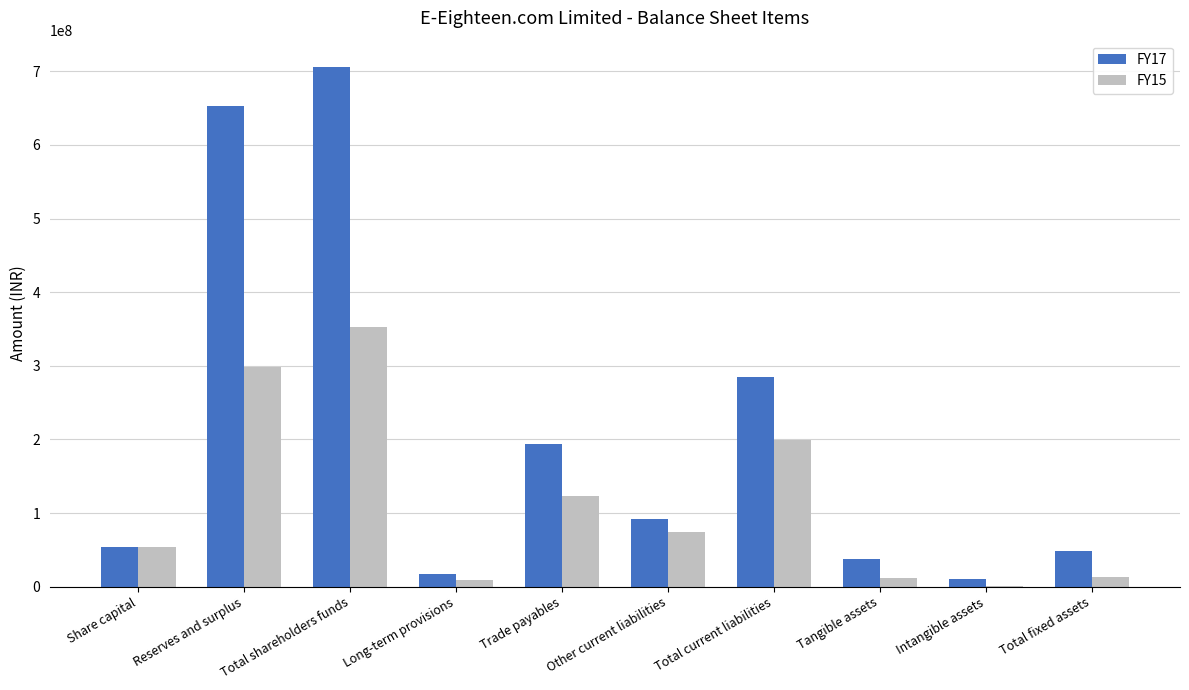

What are all the series names shown in the legend?

FY17, FY15